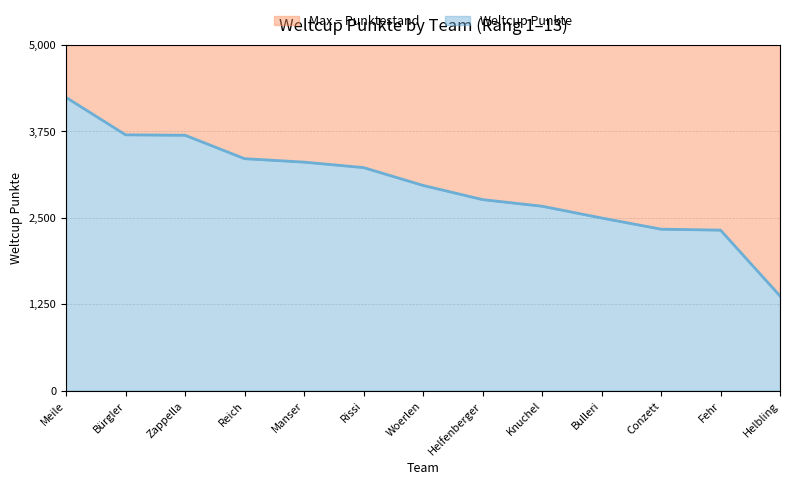

The value at Meile is 4241. True or false?

True